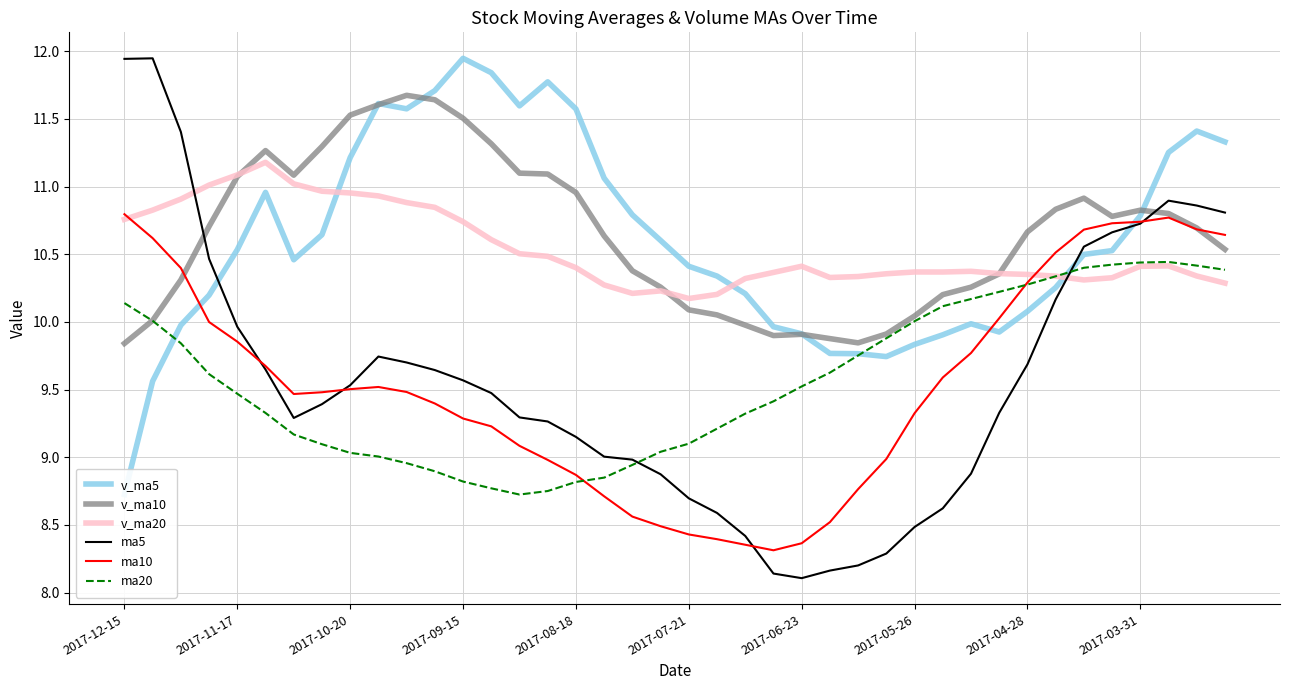

Which series ends up on top after the final intersection of v_ma10 and v_ma5?

v_ma5